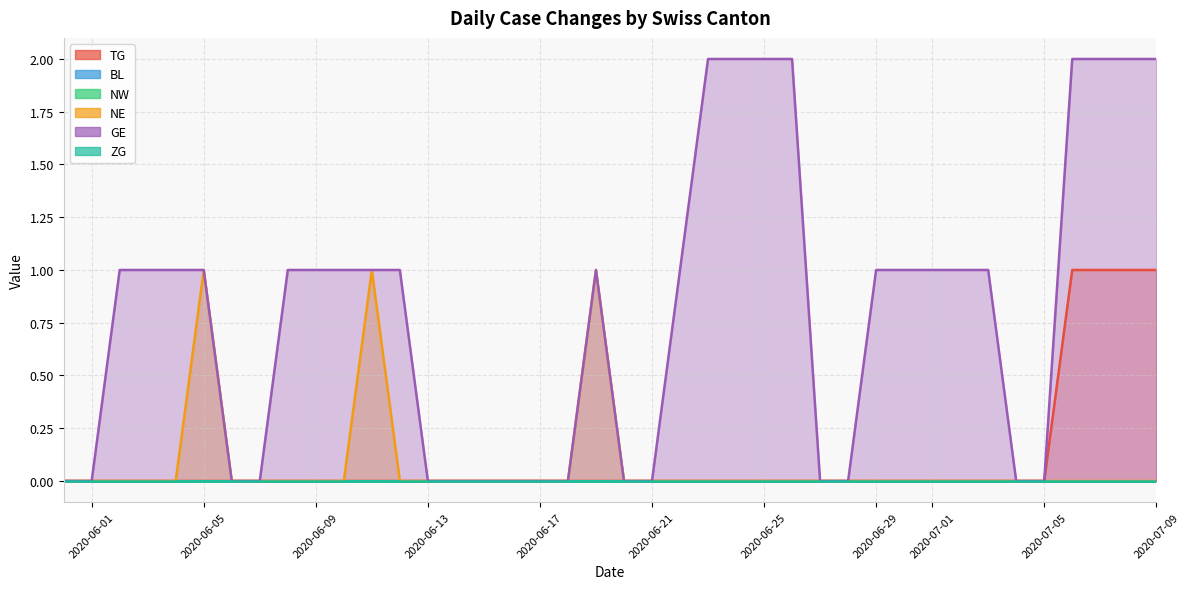

What is the difference between the maximum and minimum values in the TG series?

1